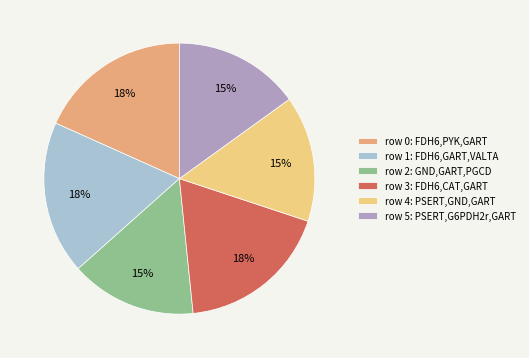

How many slices are in this pie chart?

6